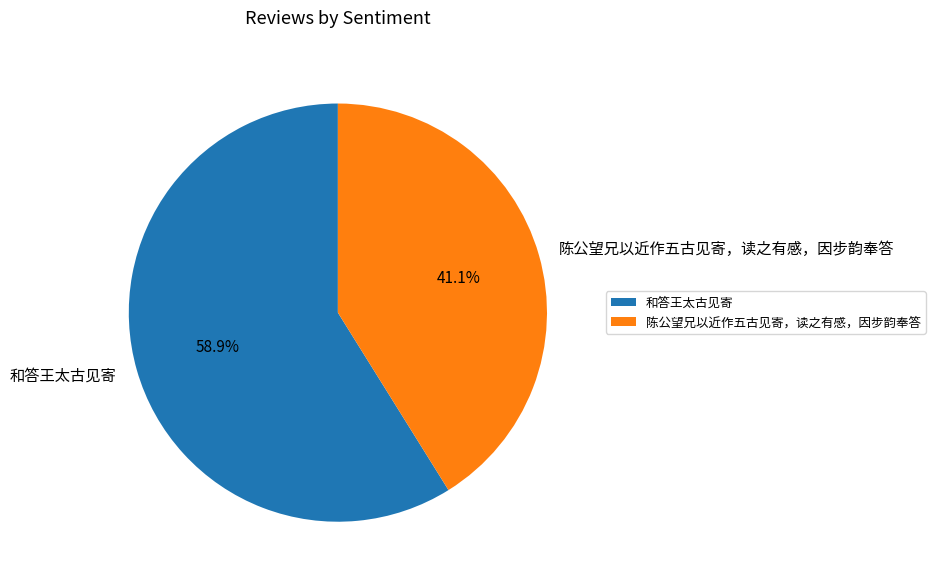

Is 和答王太古见寄 the majority of the pie?

Yes